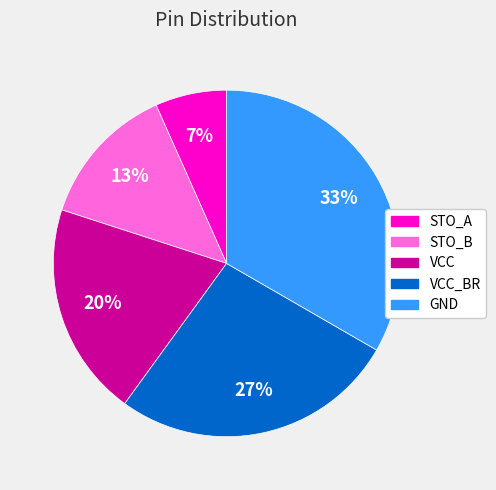

To the nearest percent, what is the average slice percentage?

20%